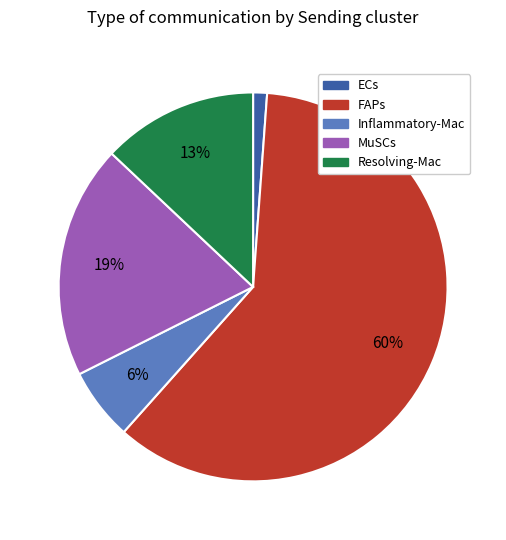

To the nearest percent, what is the combined percentage of FAPs and MuSCs?

80%